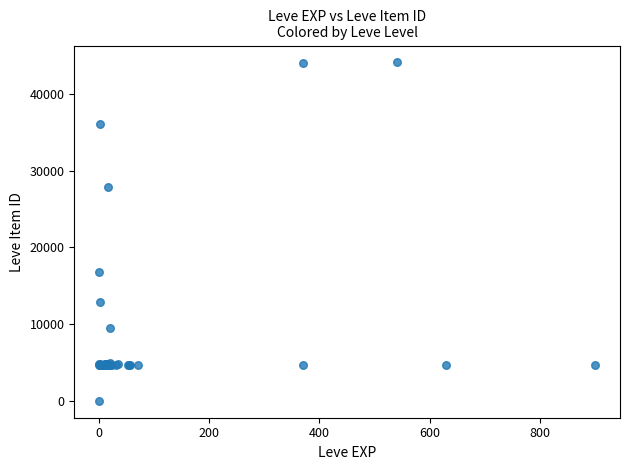

What Y value in the scatter plot is closest to 22050?

16734